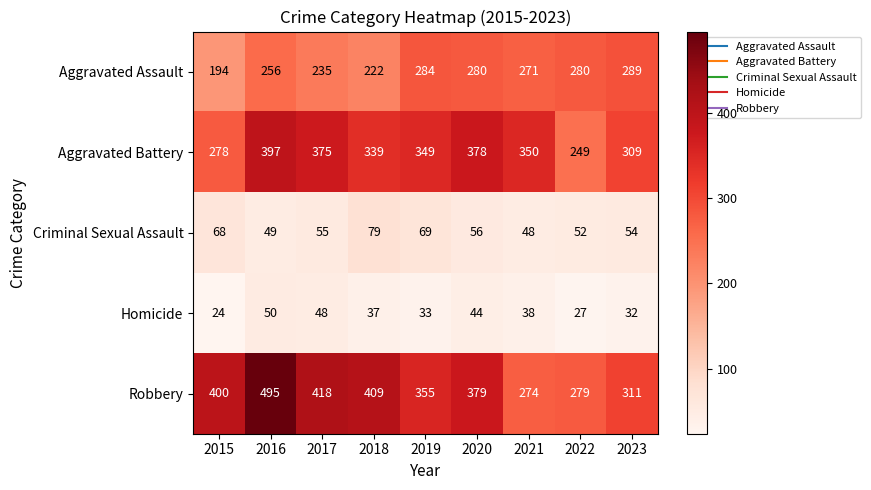

Between 2017 and 2018, which series saw the biggest shift?

Aggravated Battery